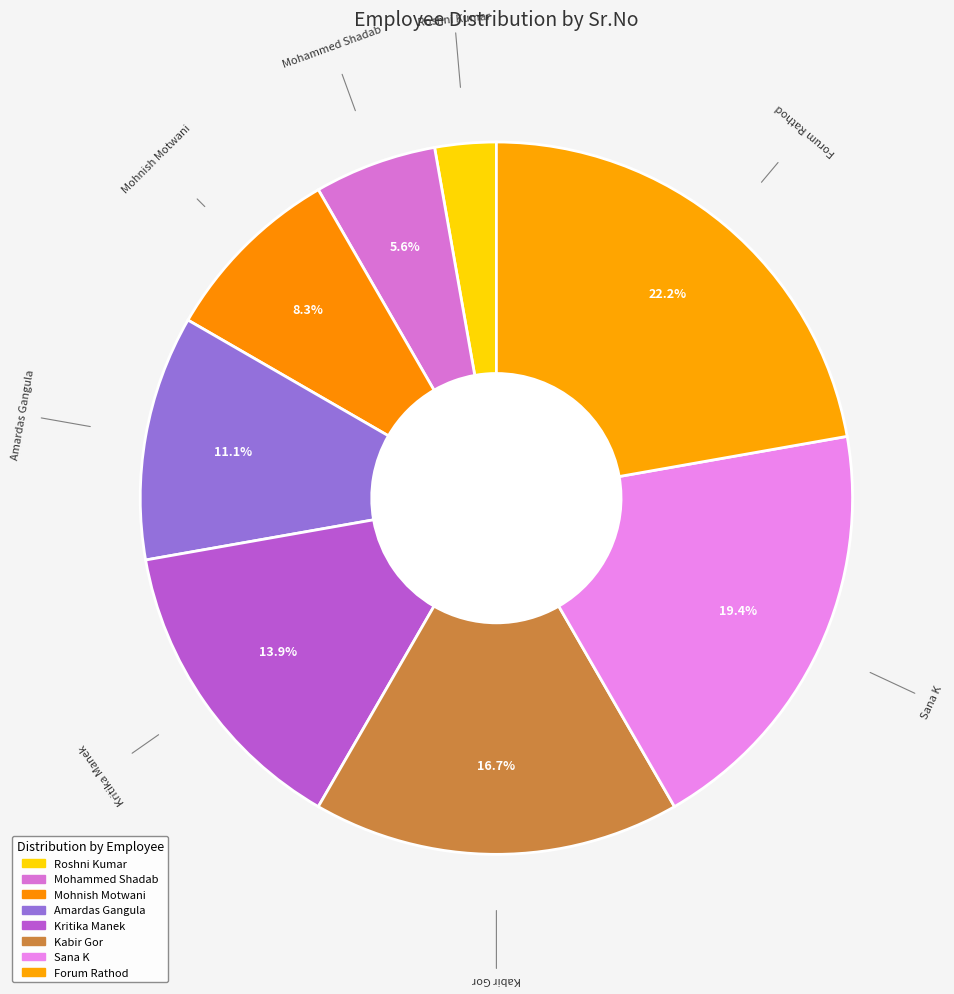

Count the number of slices in the pie.

8